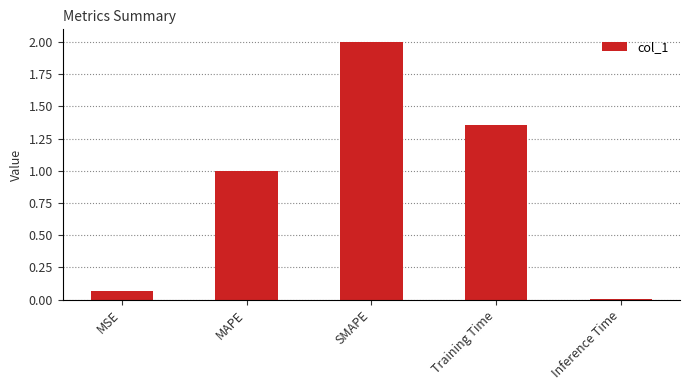

What is the label of the 1st bar from the right?

Inference Time